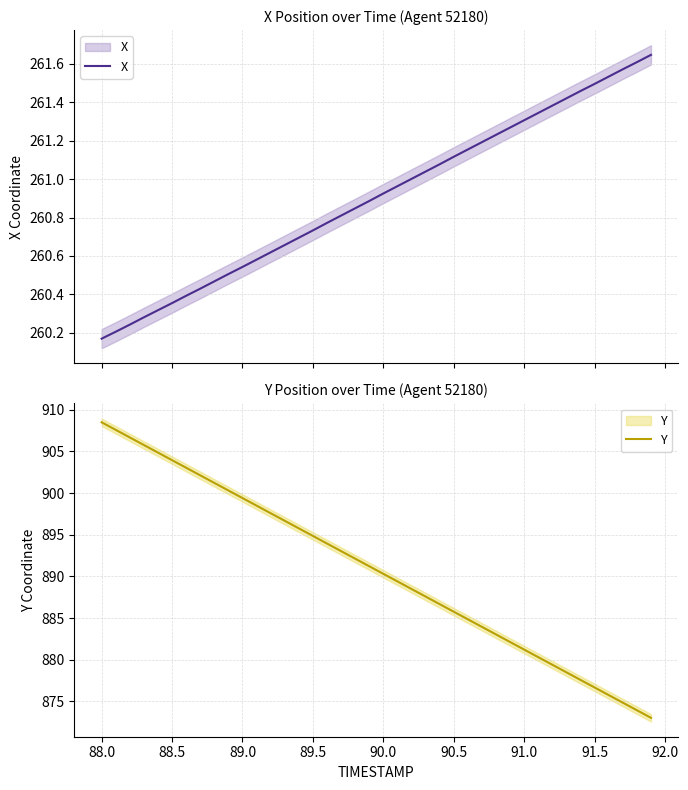

Count the number of categories in the chart.

40